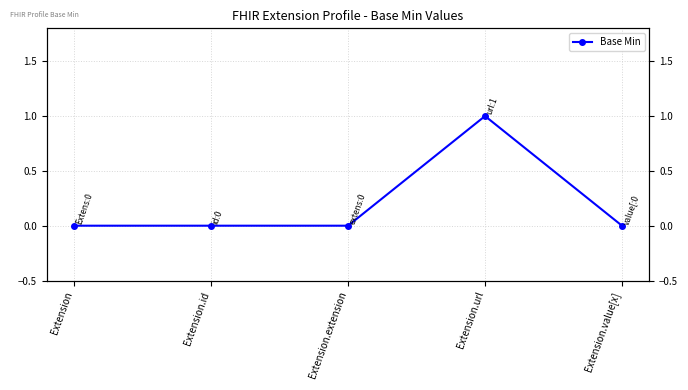

Reading left to right, what are all the values shown in this chart?

0	0	0	1	0